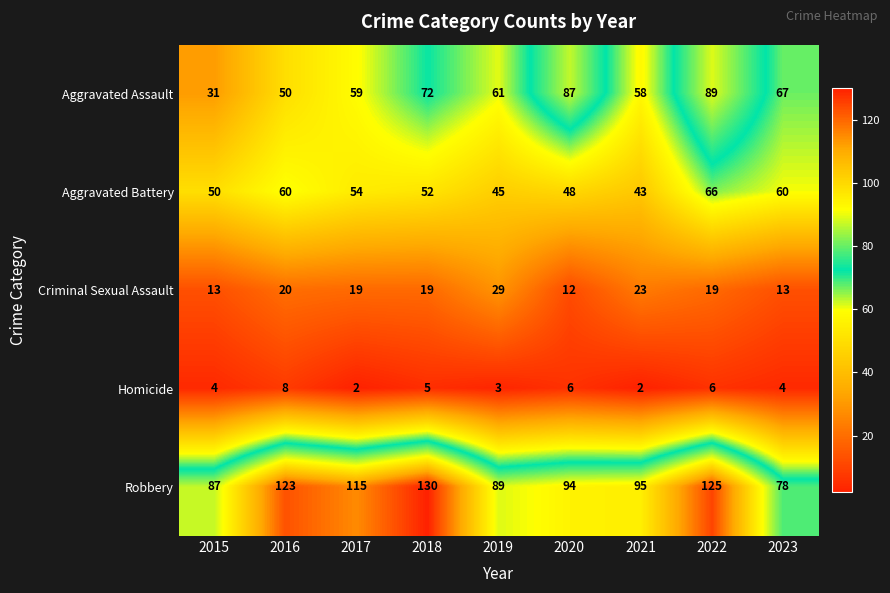

The Homicide series shows 3 at 2021. True or false?

False